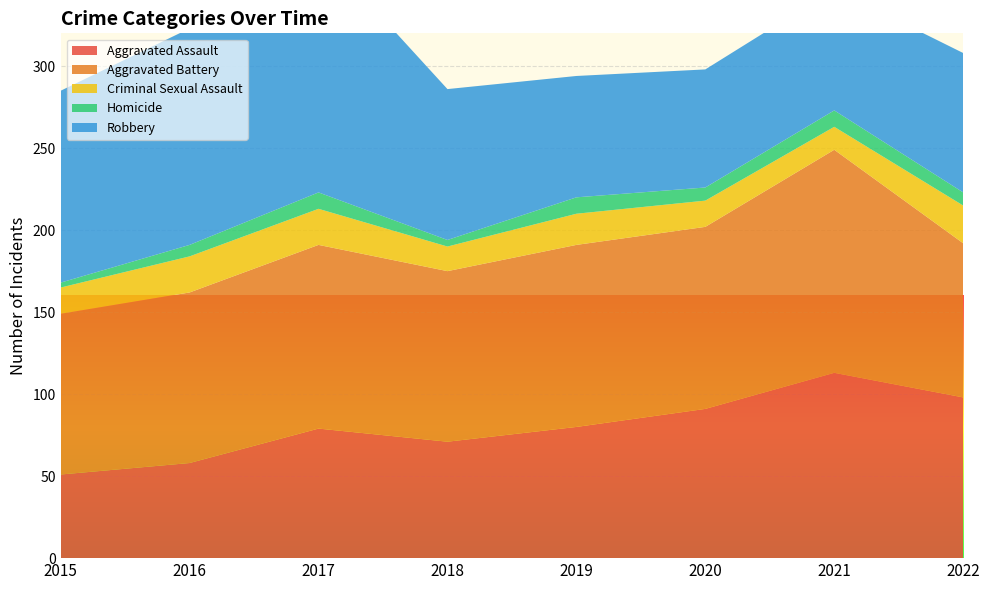

Reading right to left, extract all data points from this chart.

Aggravated Assault: 2022=98	2021=113	2020=91	2019=80	2018=71	2017=79	2016=58	2015=51
Aggravated Battery: 2022=94	2021=136	2020=111	2019=111	2018=104	2017=112	2016=104	2015=98
Criminal Sexual Assault: 2022=23	2021=14	2020=16	2019=19	2018=15	2017=22	2016=22	2015=16
Homicide: 2022=8	2021=10	2020=8	2019=10	2018=4	2017=10	2016=7	2015=3
Robbery: 2022=85	2021=74	2020=72	2019=74	2018=92	2017=149	2016=132	2015=117